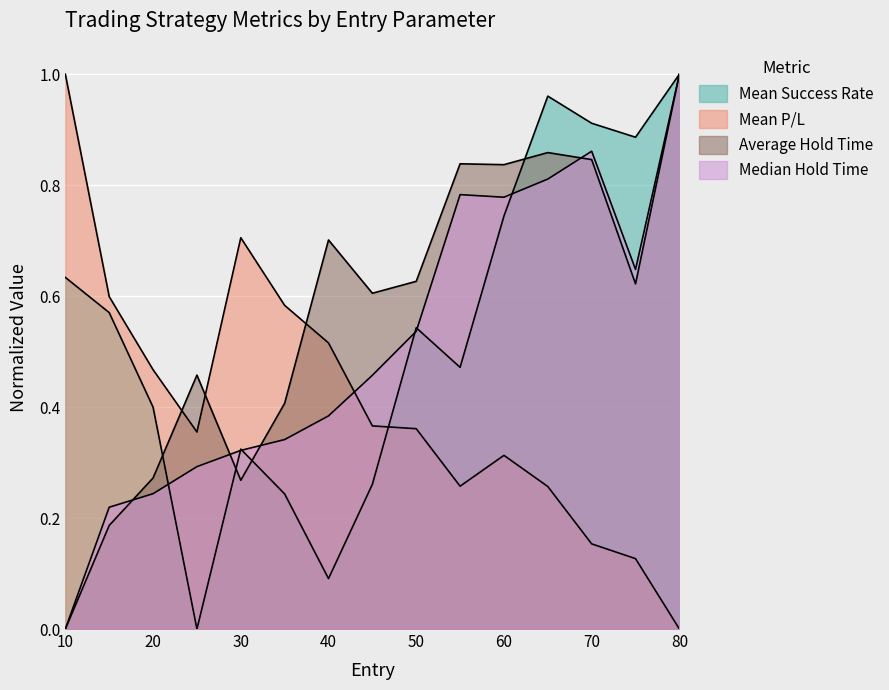

Where is the first local minimum for Mean Success Rate?

25